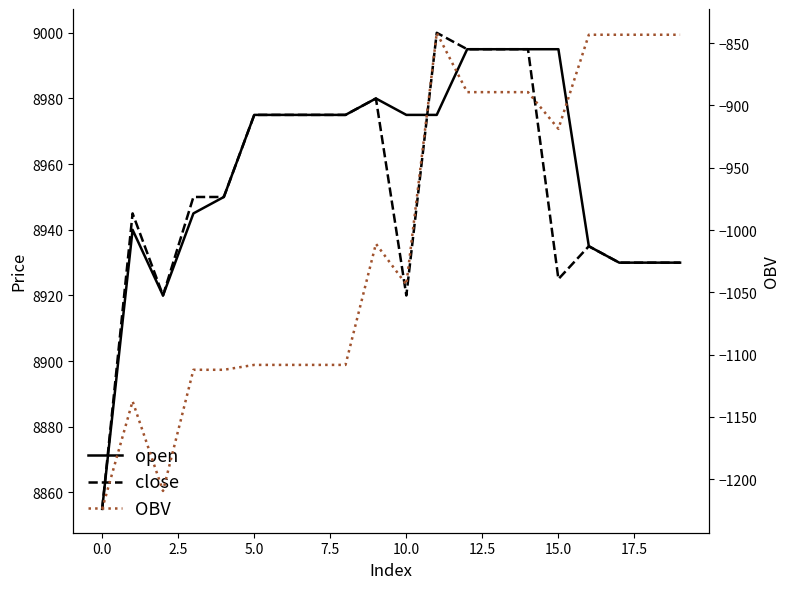

What is the sum of all OBV values?

-20084.8